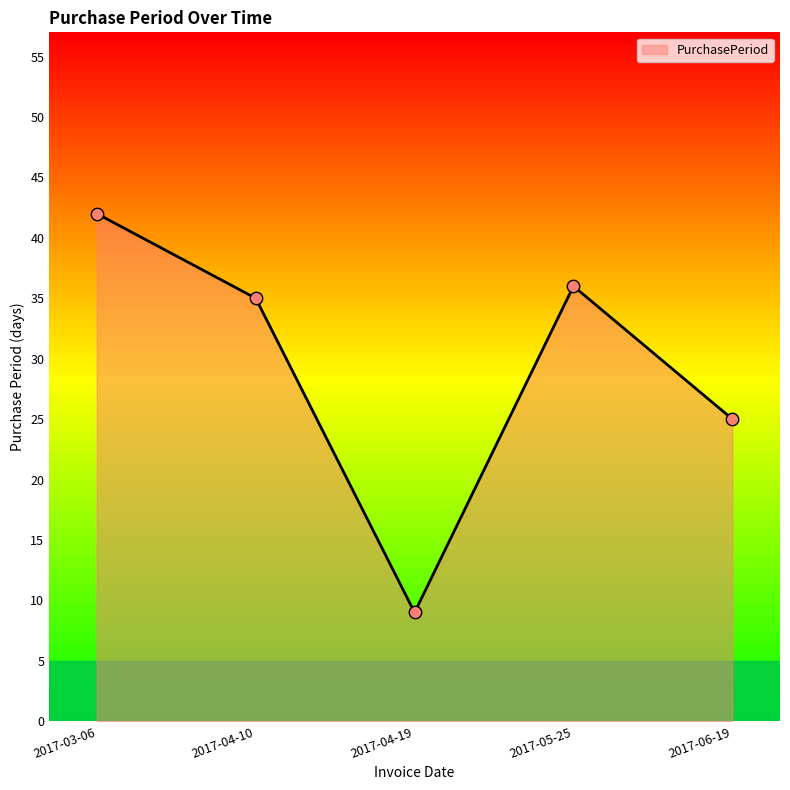

Between 2017-03-06 and 2017-05-25, which is larger?

2017-03-06